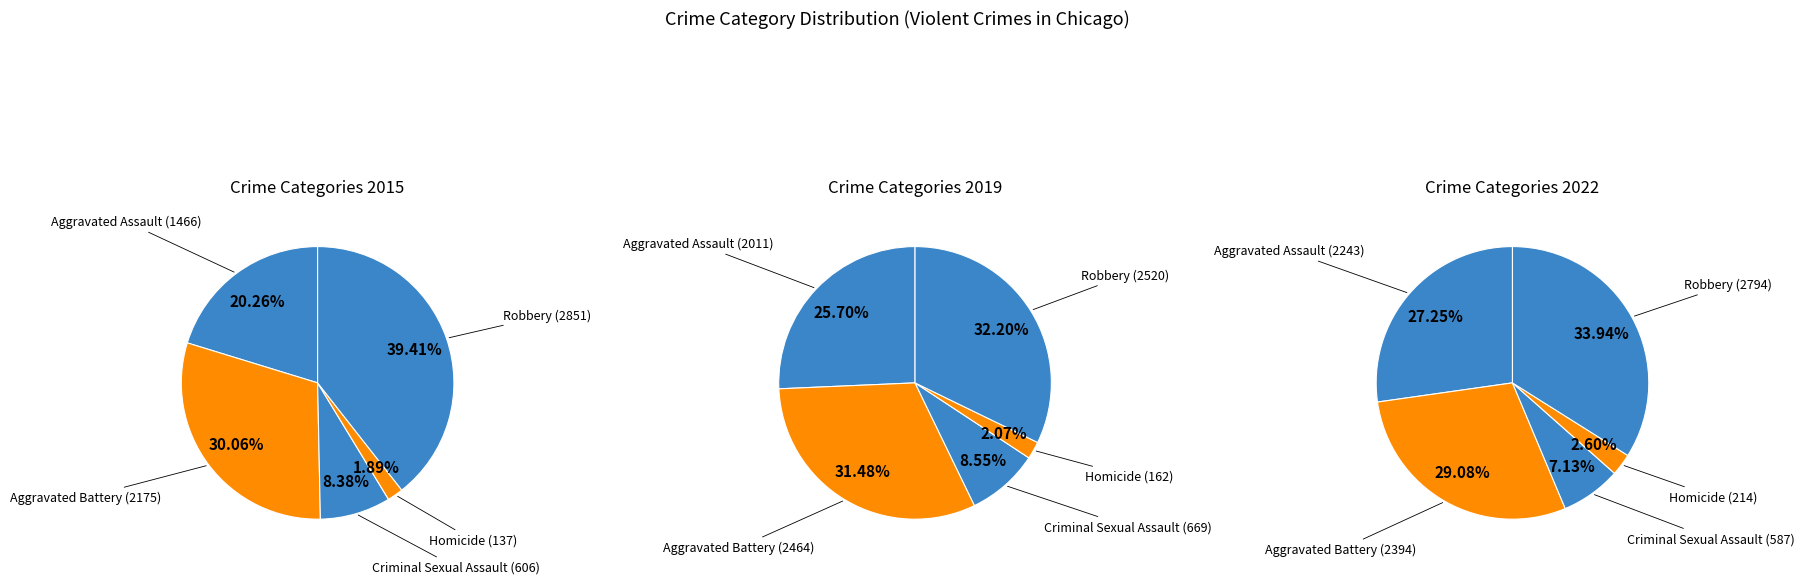

To the nearest percent, what is the difference between the Aggravated Assault and Criminal Sexual Assault slice percentages?

12%